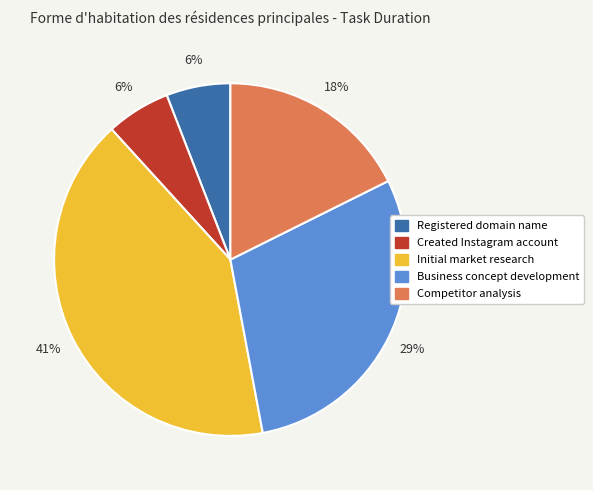

Is the sum of Registered domain name and Competitor analysis greater than half?

No